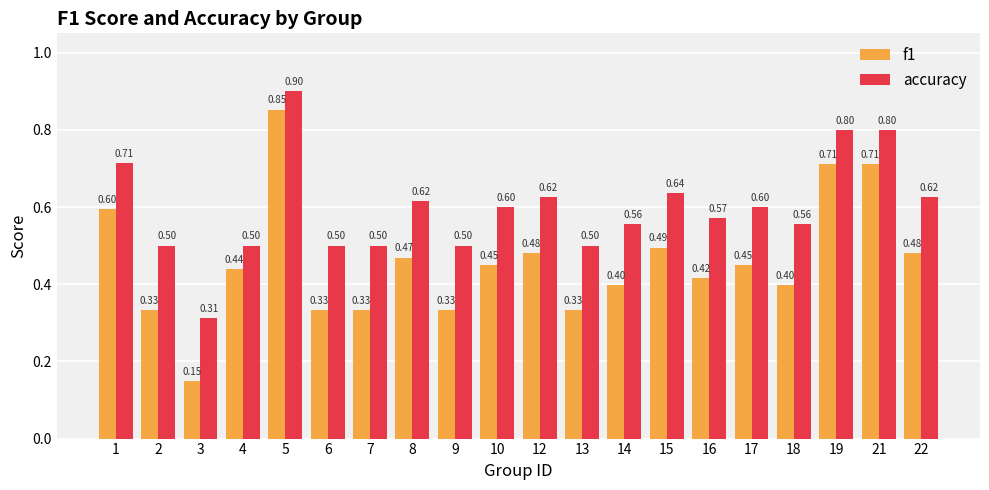

Count the accuracy values in the range 0 to 1.

20